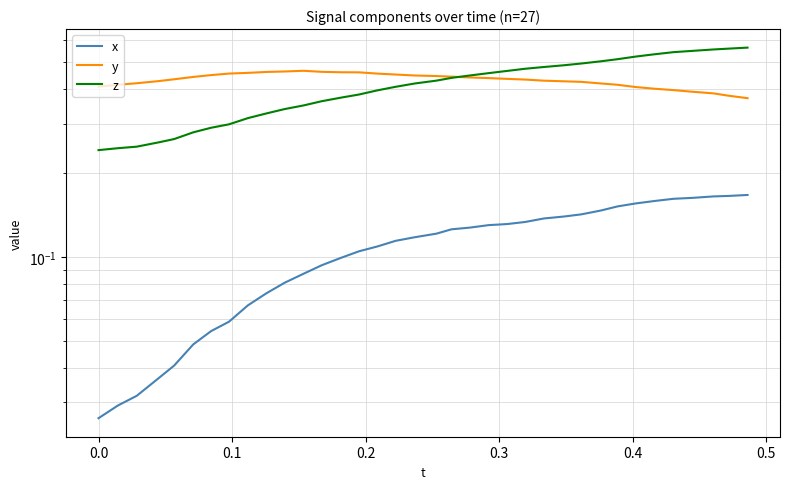

How many times do z and y cross each other?

1